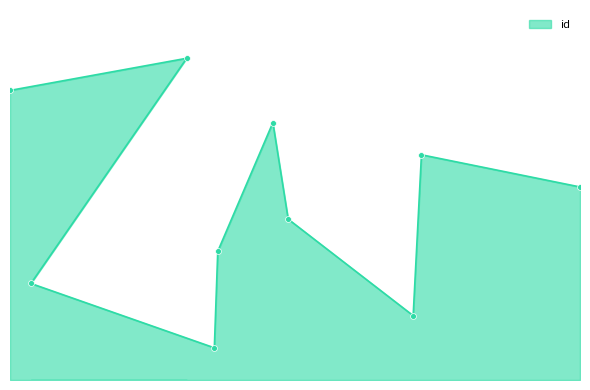

Approximately how many times larger is the value at 2021-04-10T20:48:51 compared to 2021-04-11T11:02:11?

1.5